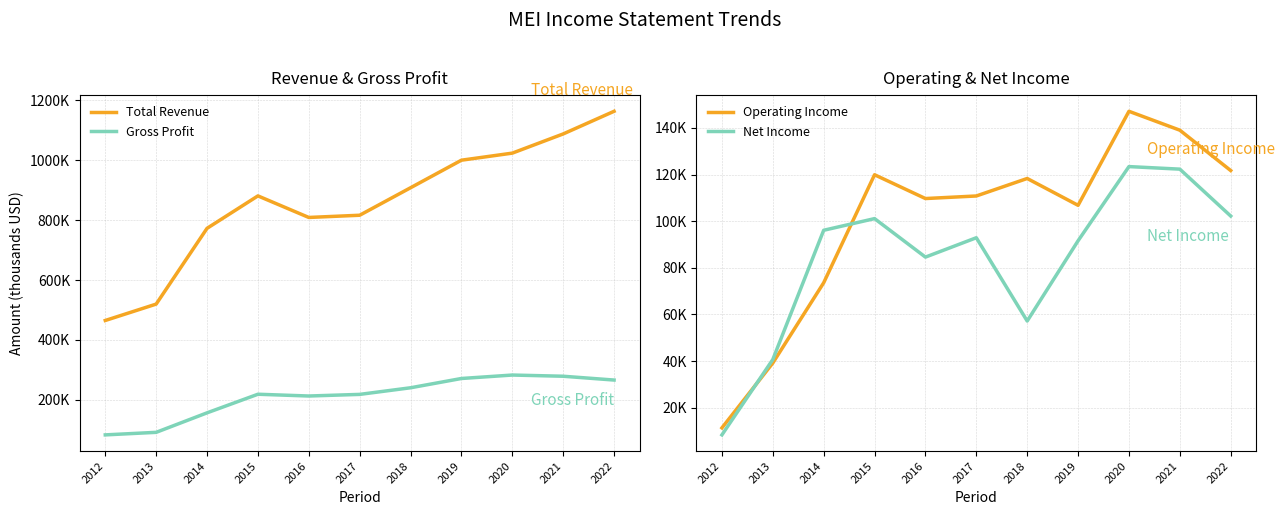

Between 2015 and 2013, which is larger?

2015